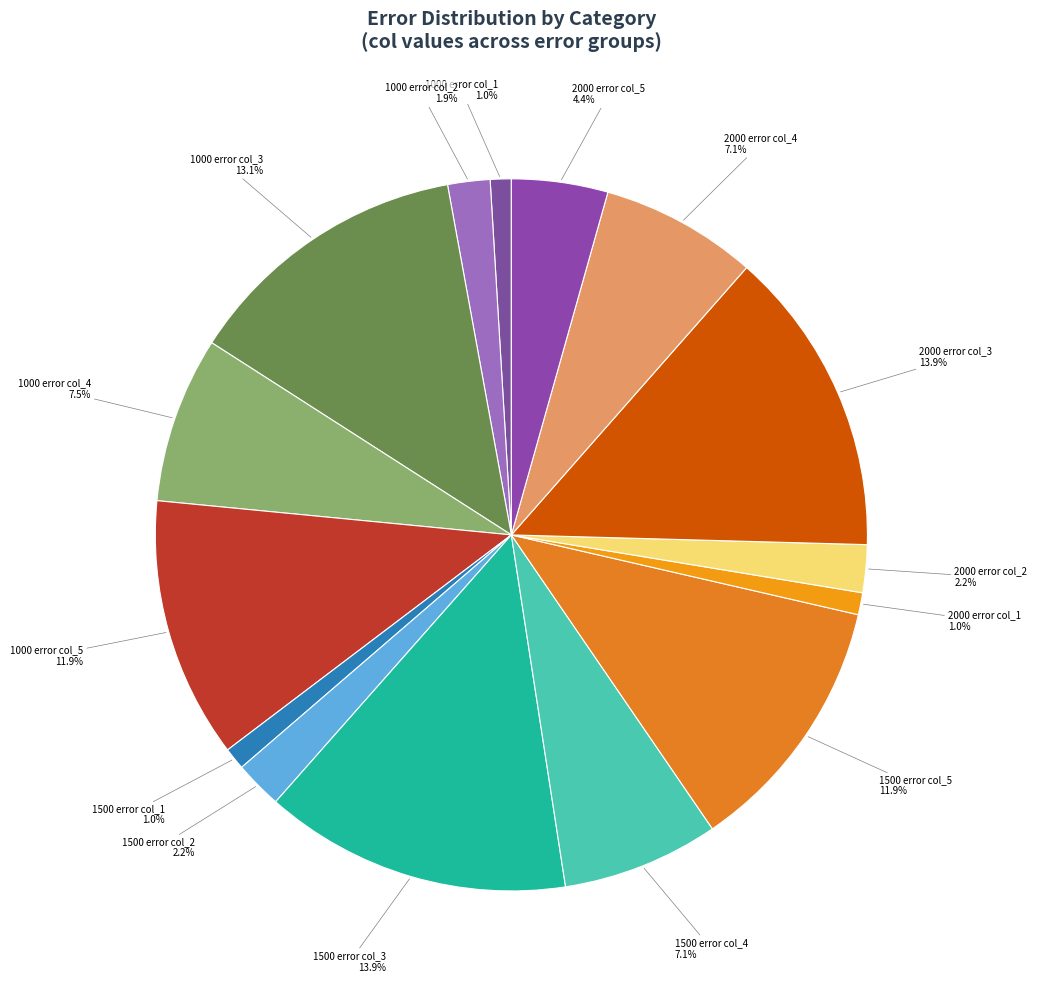

What percentage is NOT represented by 1500 error col_2?

97.8%